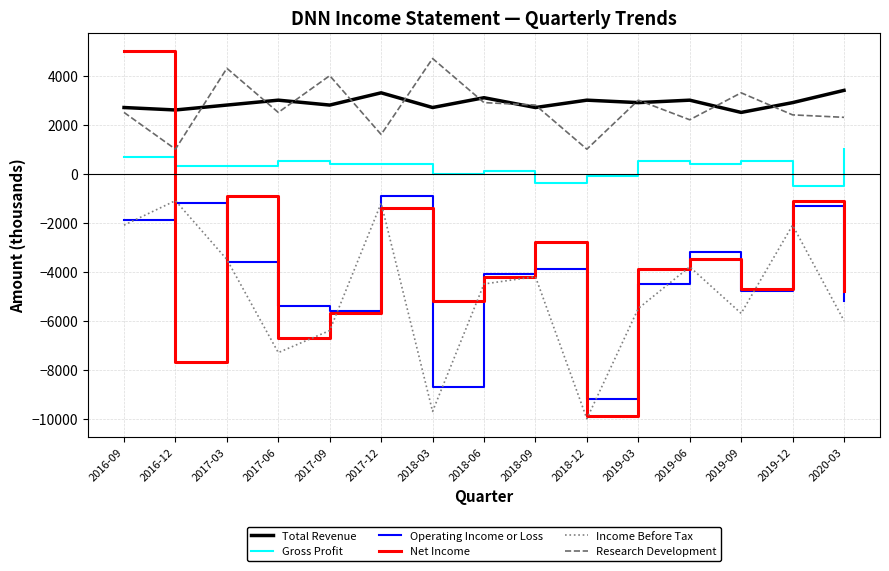

True or false: Net Income and Gross Profit cross at least once.

True